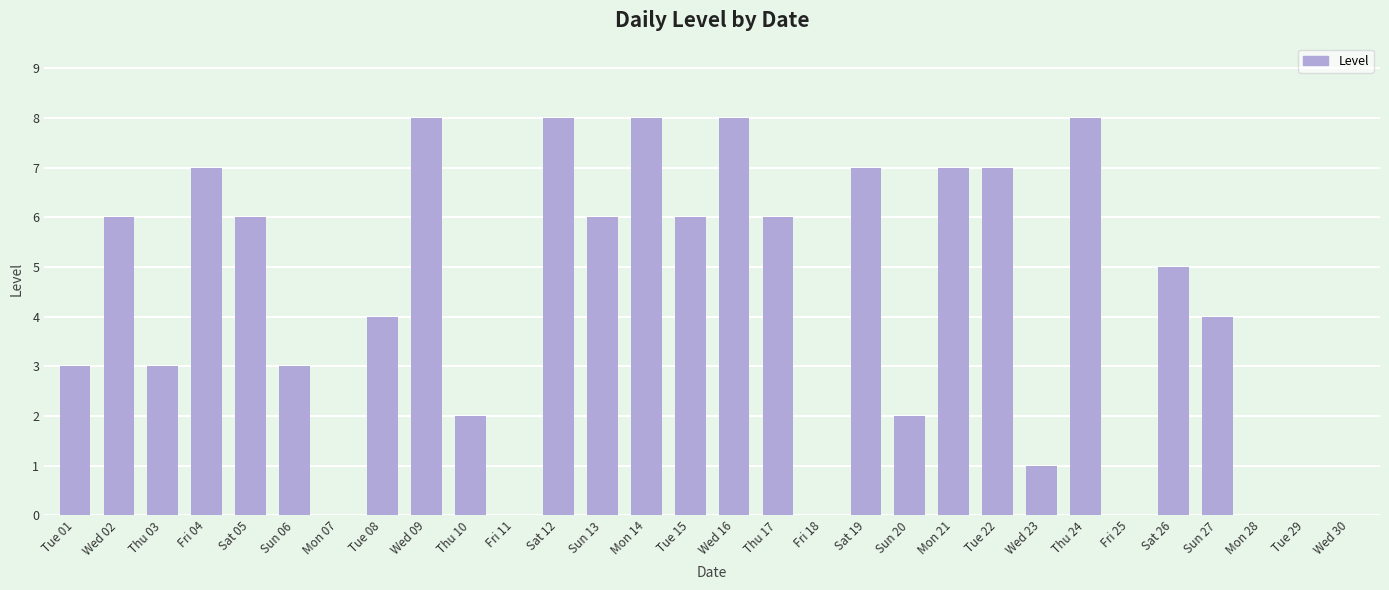

True or false: the data shows 0 at Wed 30.

True